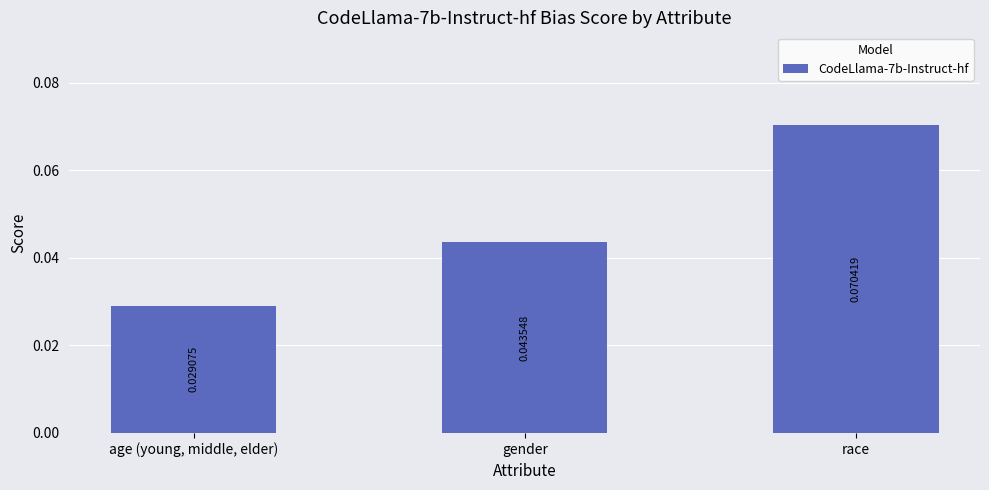

Does the chart contain stacked bars?

No